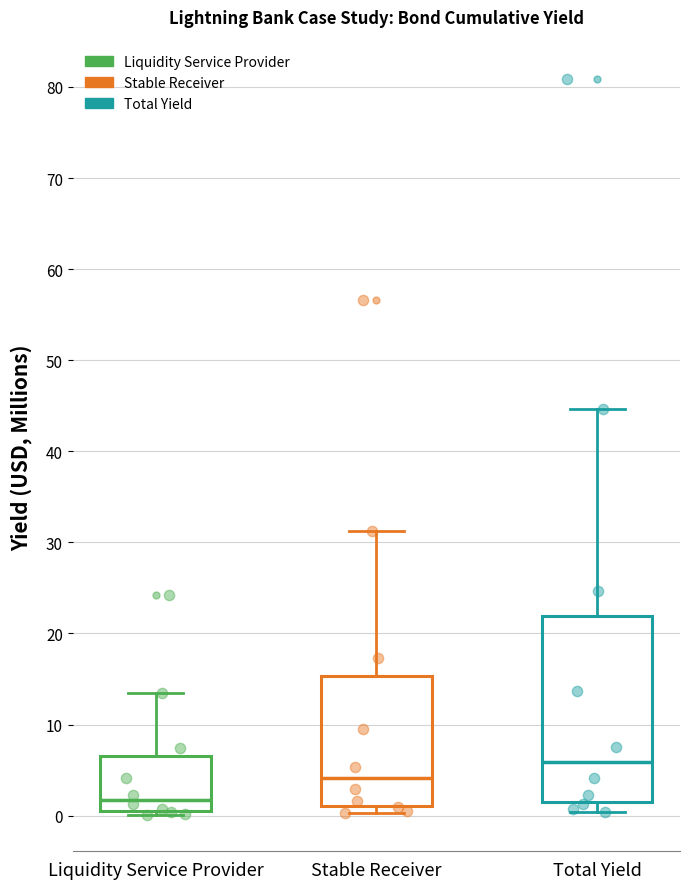

Which box's median line is the highest?

Total Yield